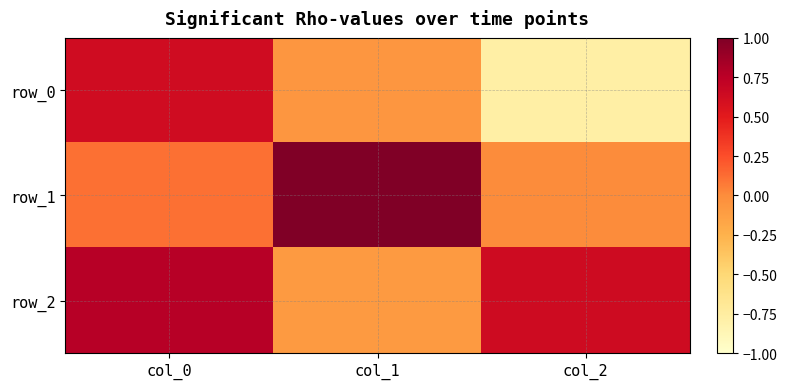

Which series has the largest total across all categories?

row_2